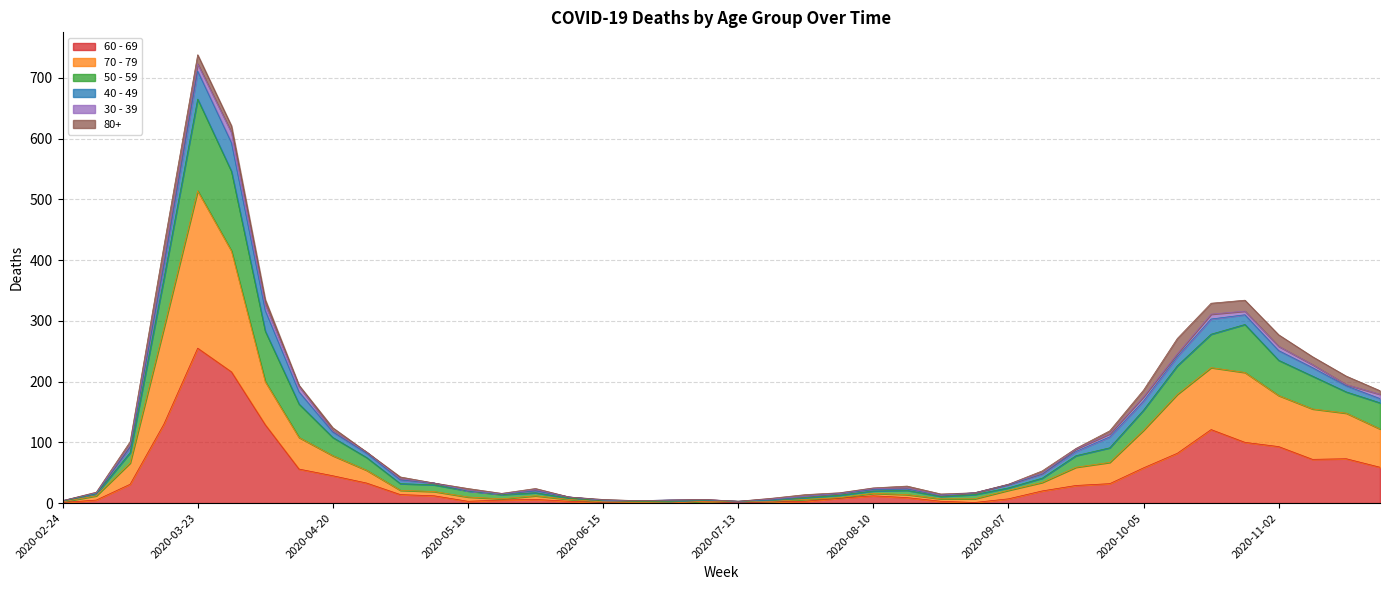

At which category is the sum across all series the highest?

2020-03-23